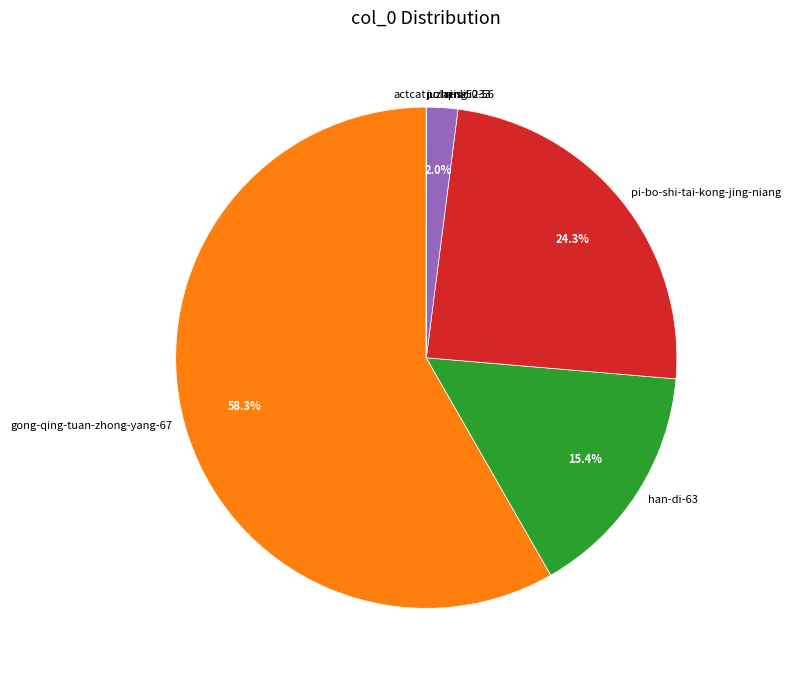

What percentage is the pi-bo-shi-tai-kong-jing-niang slice, to the nearest percent?

24%